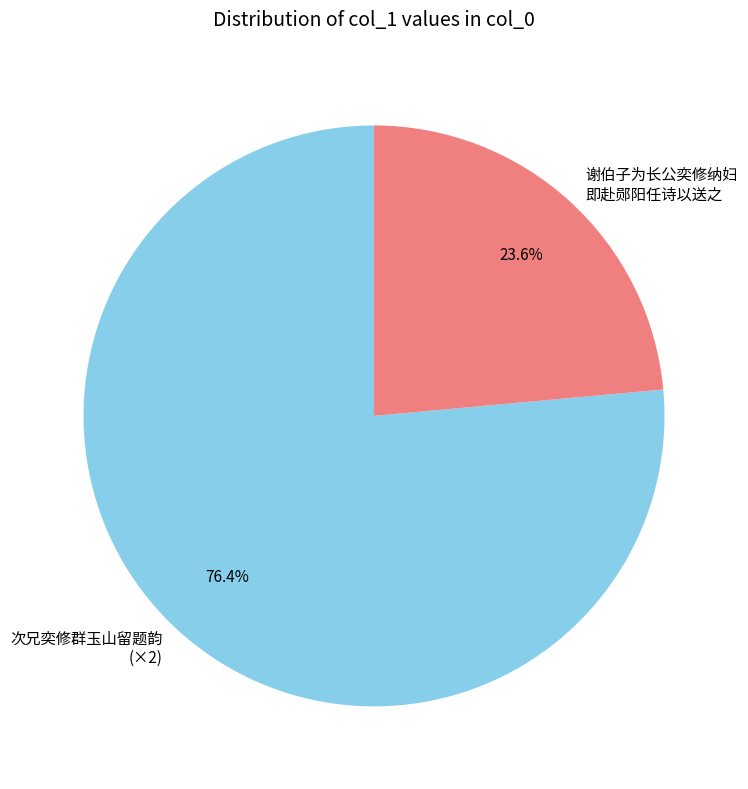

Rank the categories by value from lowest to highest.

谢伯子为长公奕修纳妇 即赴郧阳任诗以送之, 次兄奕修群玉山留题韵 (×2)